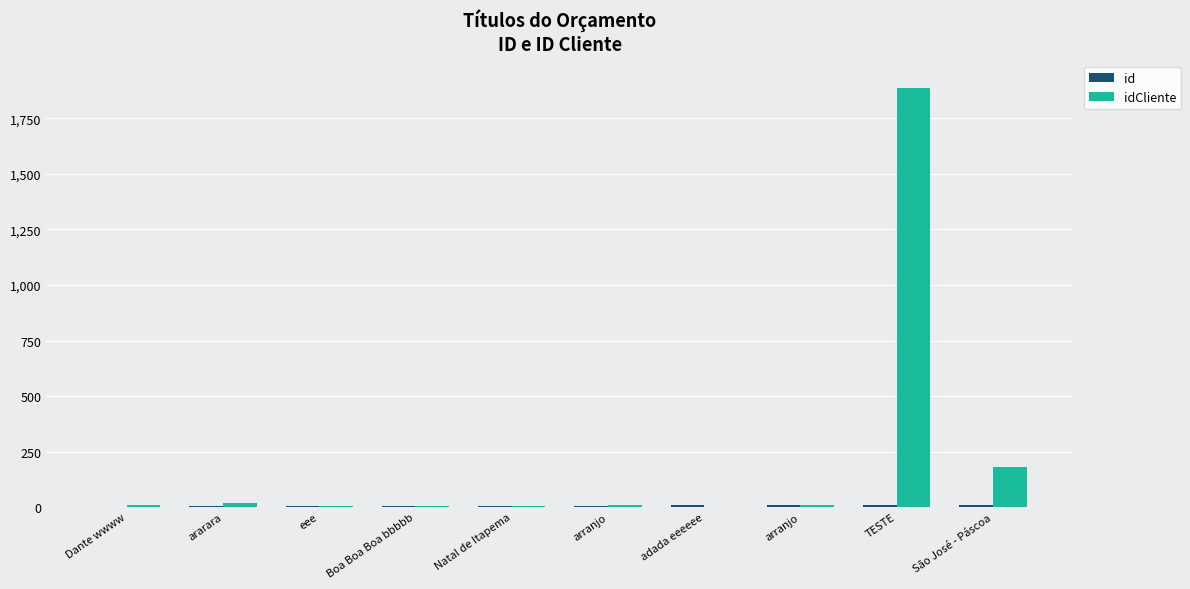

How many groups of bars are there?

10